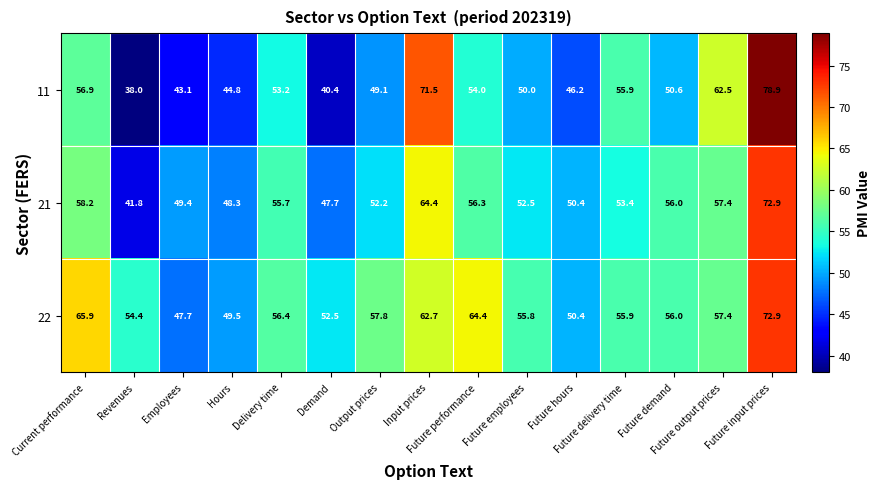

What is the sum of all 21 values?

816.6